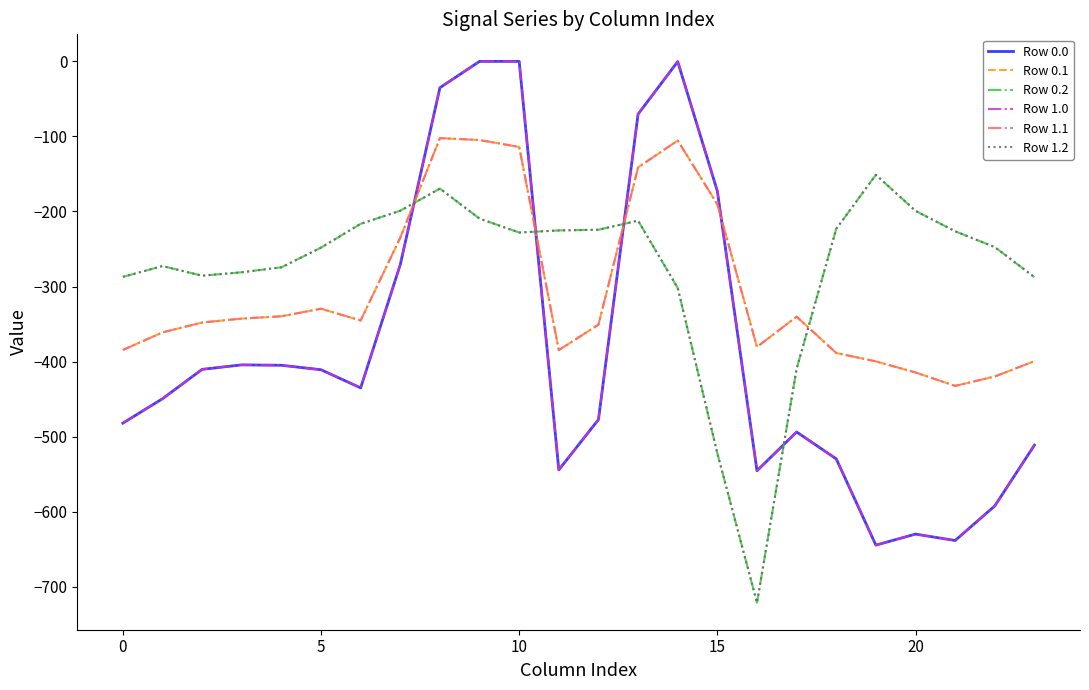

List the series in order of their peak value, lowest first.

Row 0.2, Row 1.2, Row 0.1, Row 1.1, Row 0.0, Row 1.0